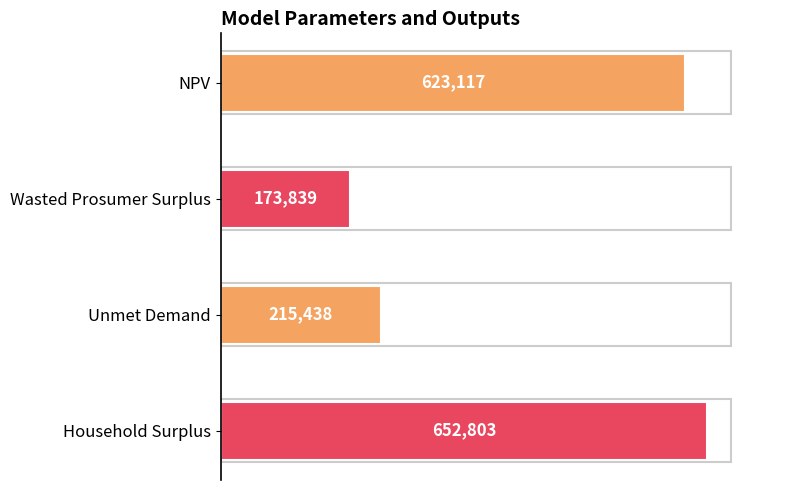

What is the average value?

416299.2